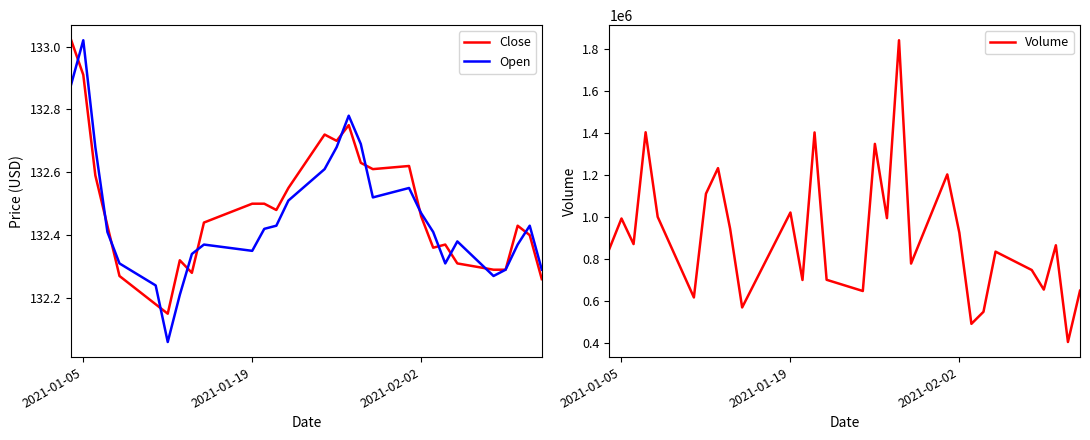

True or false: Open has more than 1 interior local peaks.

True